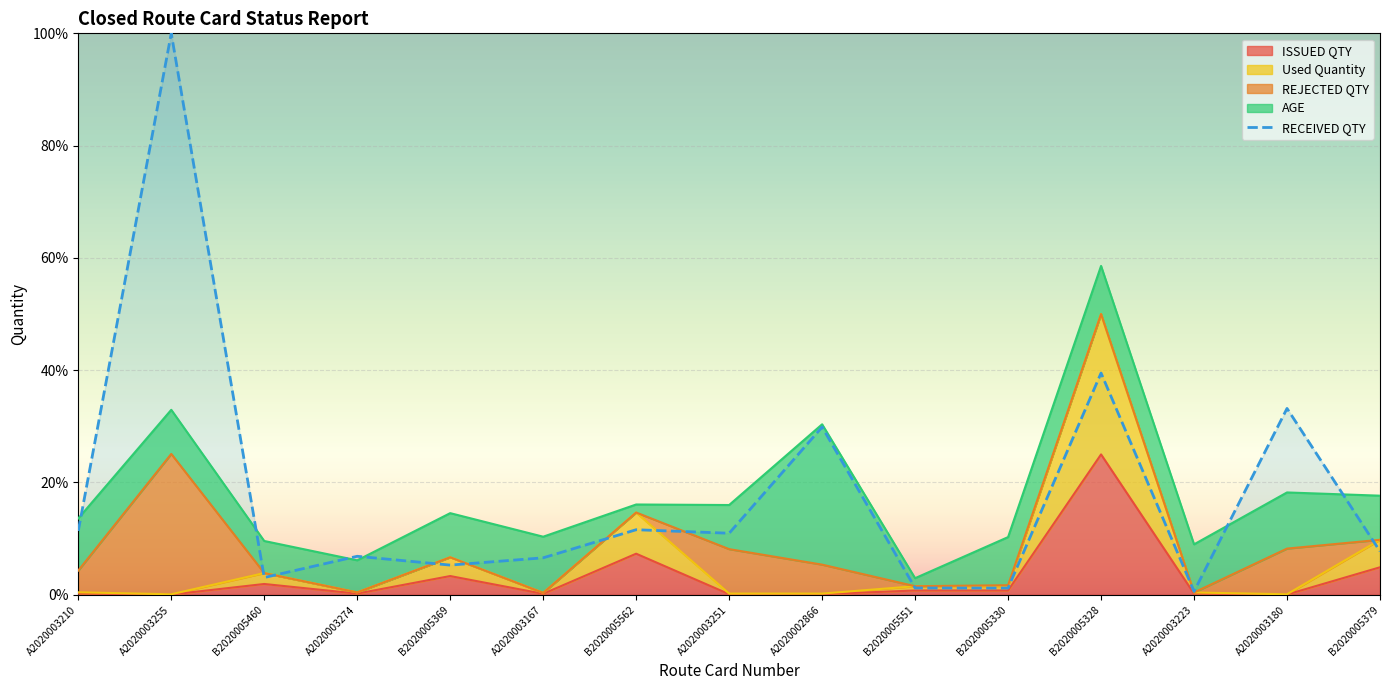

Reading left to right, what are all the values shown in this chart?

A2020003210=11.4	A2020003255=100.0	B2020005460=3.1	A2020003274=6.9	B2020005369=5.3	A2020003167=6.6	B2020005562=11.6	A2020003251=11.0	A2020002866=29.9	B2020005551=1.2	B2020005330=1.2	B2020005328=39.5	A2020003223=0.6	A2020003180=33.2	B2020005379=7.7